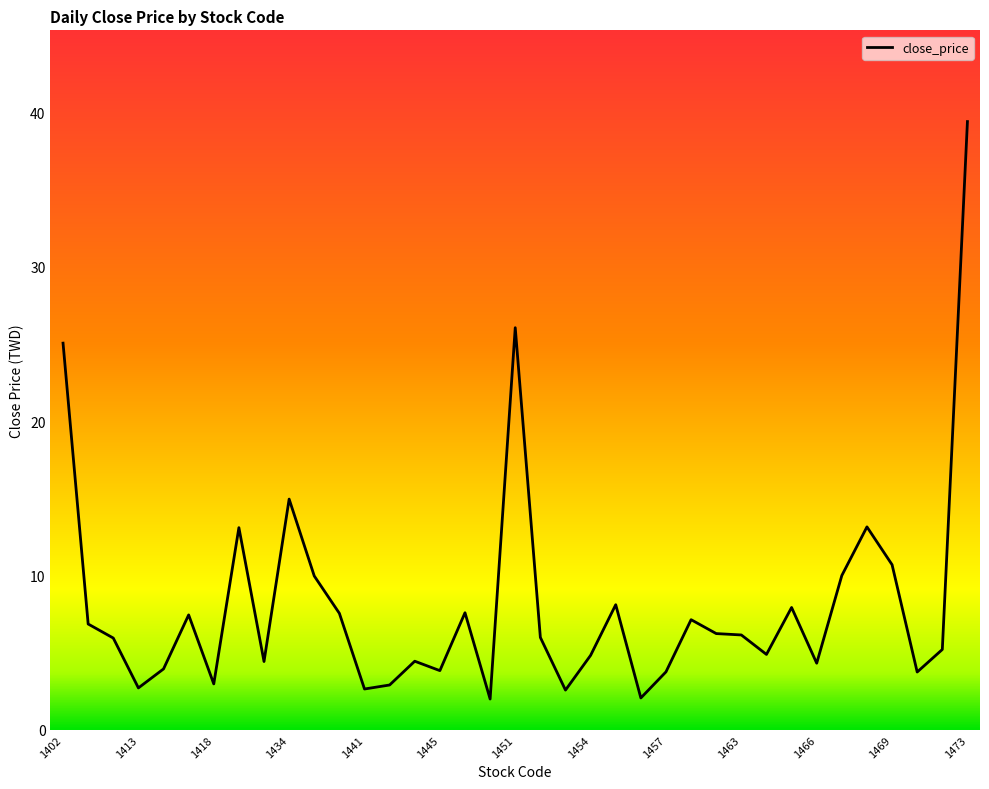

Between 1445 and 1456, which is larger?

1445